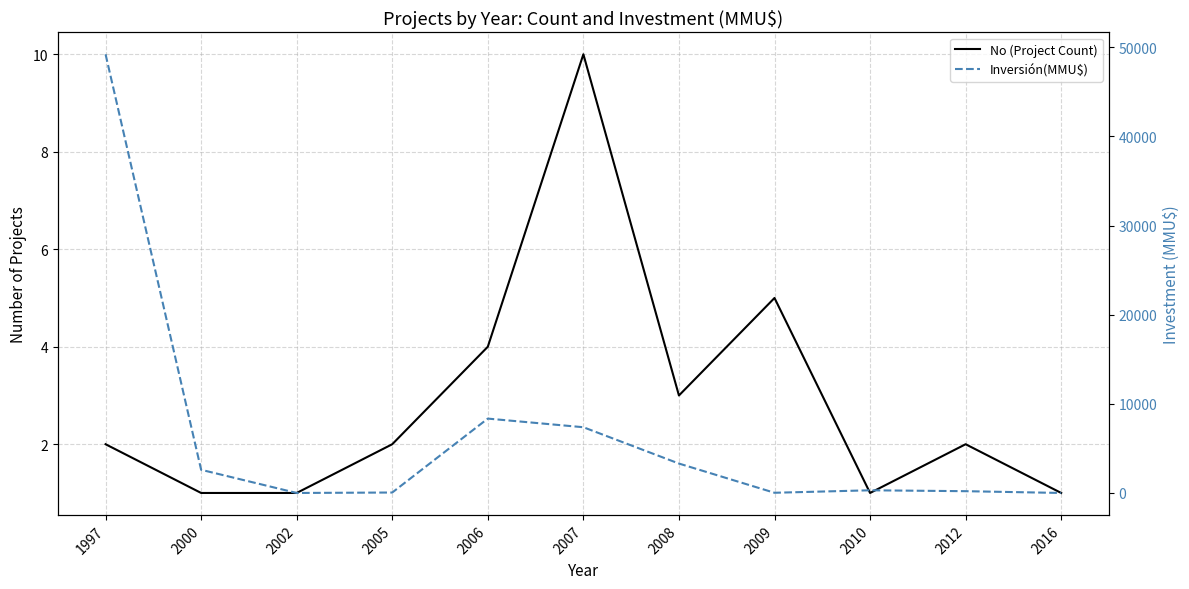

At which label does Inversión(MMU$) reach its peak?

1997